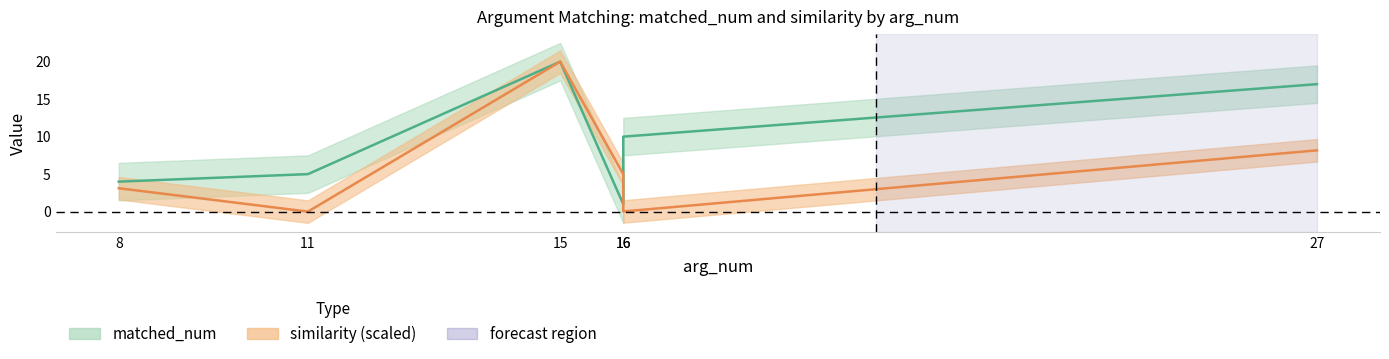

Does the chart display data point markers on the line(s)?

No